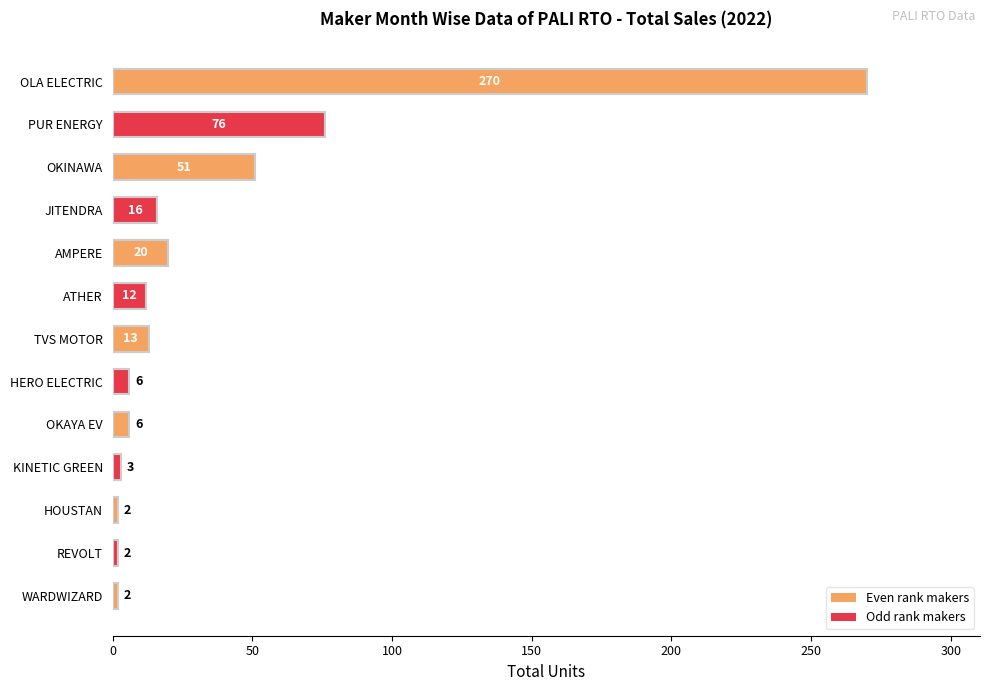

At which label is the value closest to 136?

PUR ENERGY